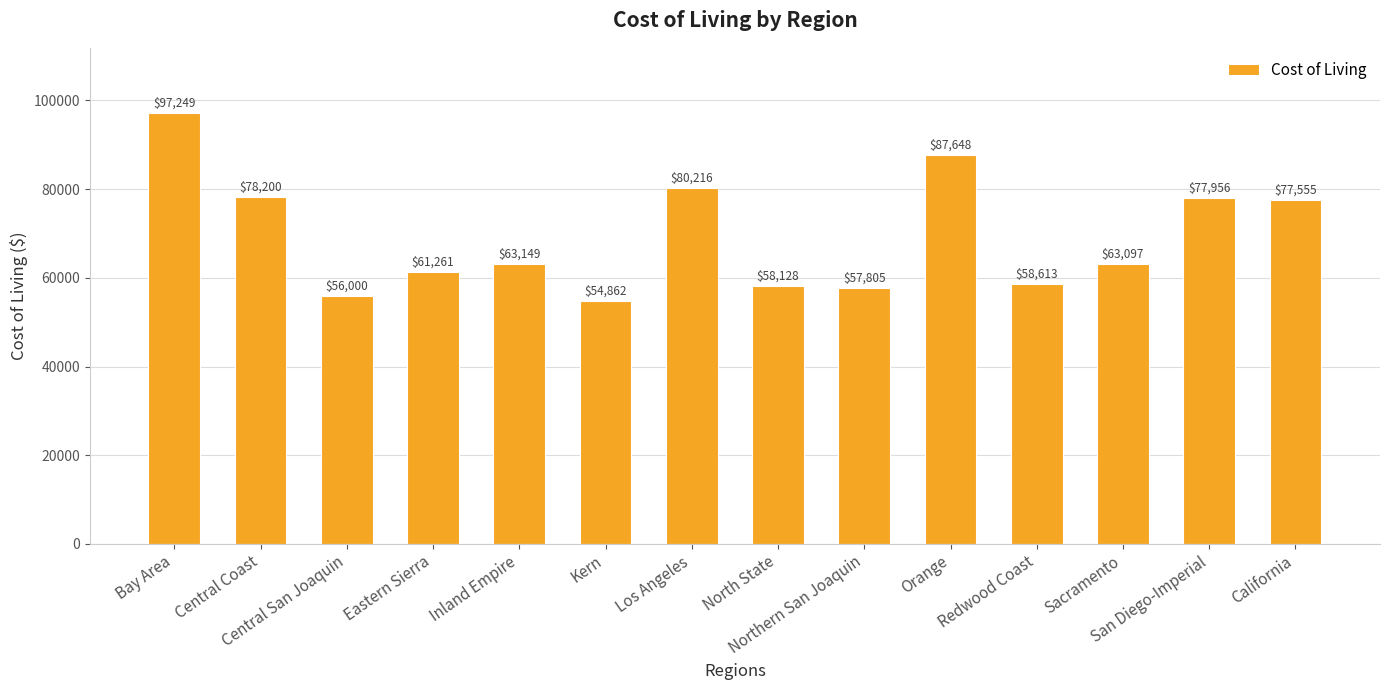

Approximately how many times larger is the value at Los Angeles compared to Inland Empire?

1.3